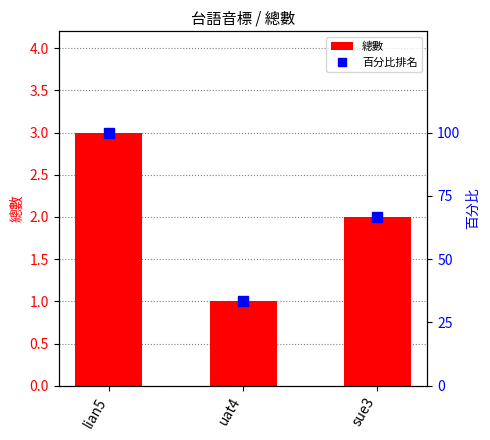

What is the highest value of the 總數 series?

3